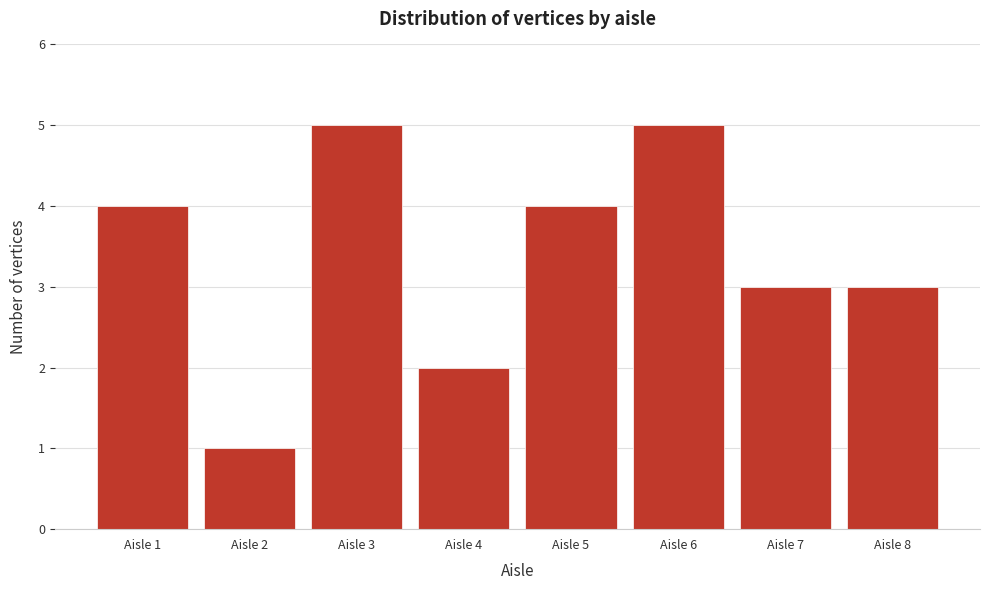

Reading left to right, list all the values displayed in this chart.

Aisle 1=4	Aisle 2=1	Aisle 3=5	Aisle 4=2	Aisle 5=4	Aisle 6=5	Aisle 7=3	Aisle 8=3